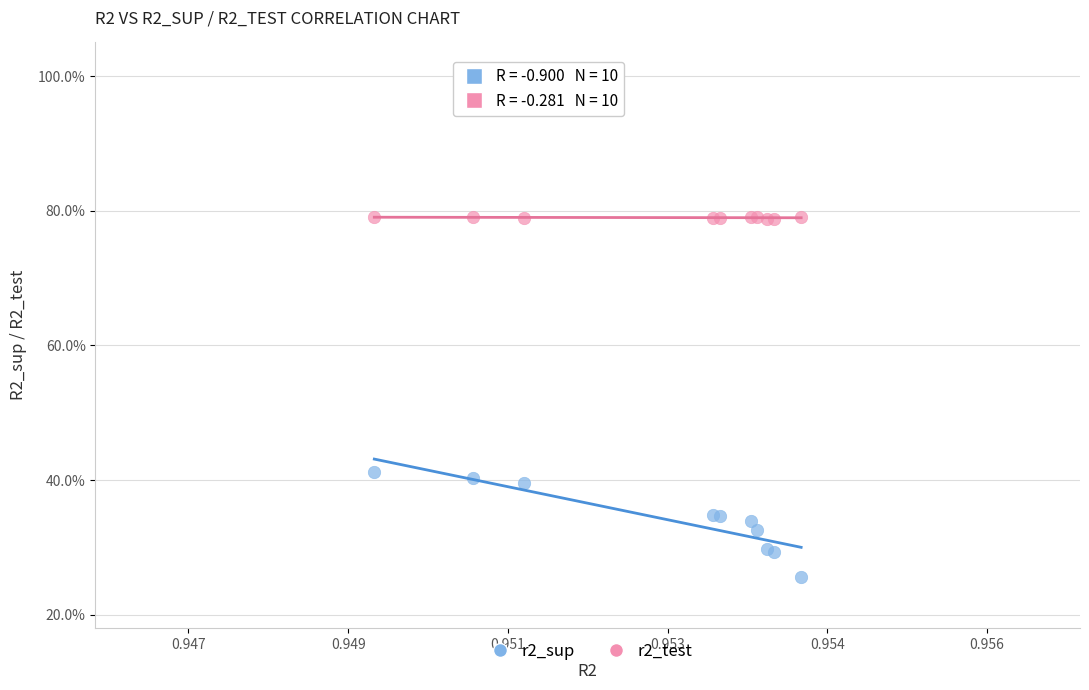

Which series contains the lowest Y value?

r2_sup